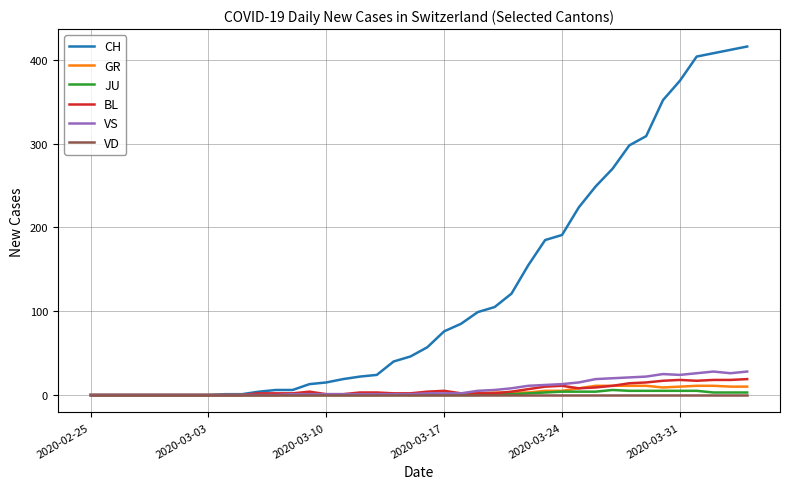

Which series has the largest total across all categories?

CH